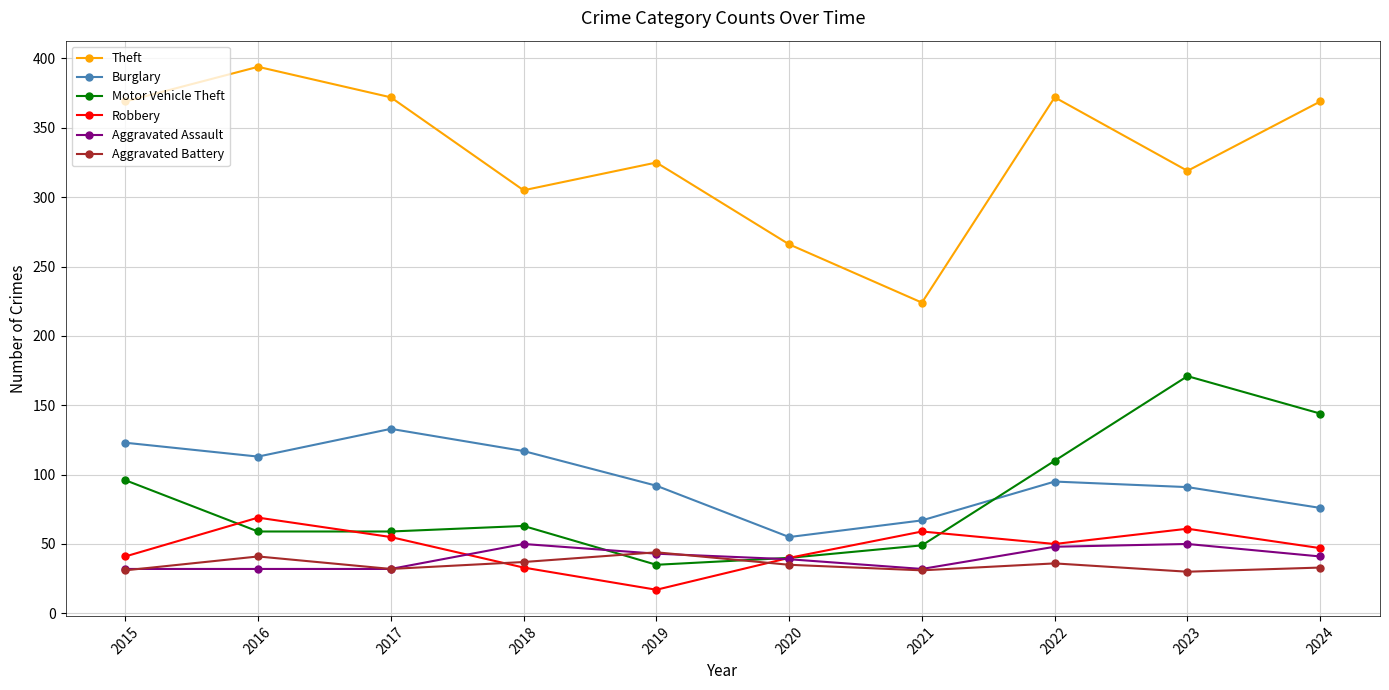

What is the average value of the Burglary series?

96